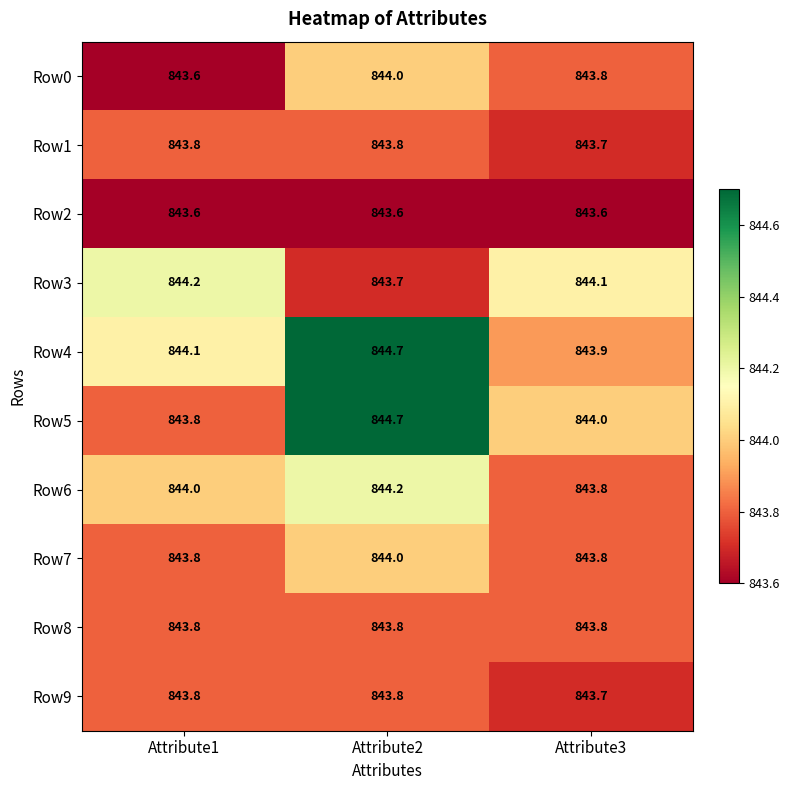

What is the sum of the Row2 values at Attribute1 and Attribute3?

1687.2